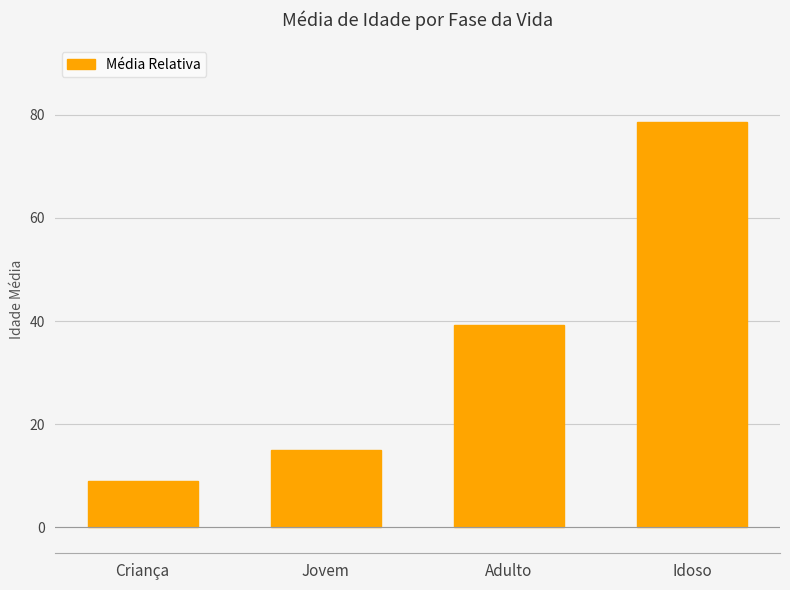

List the labels in order of value, largest first.

Idoso, Adulto, Jovem, Criança